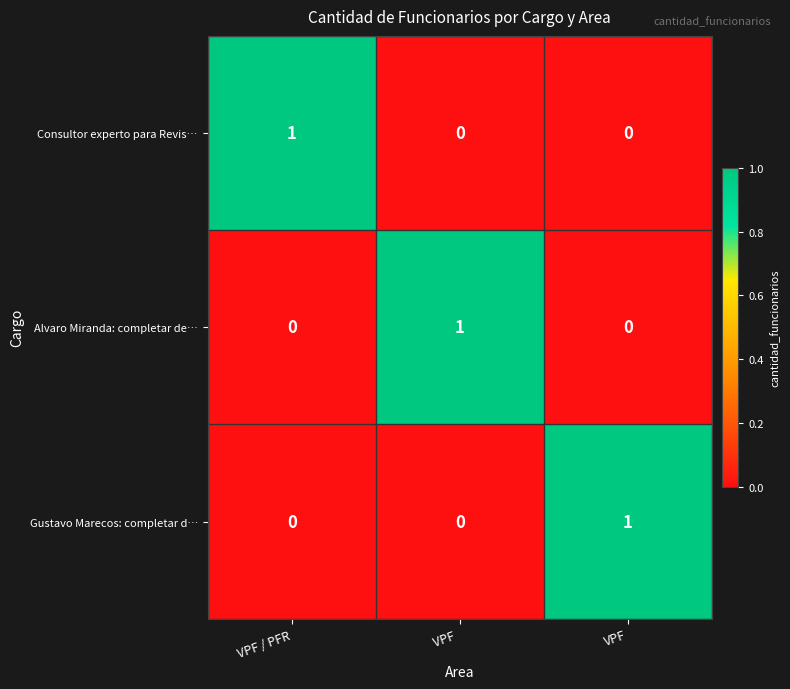

Reading left to right, list all the values displayed in this chart.

Consultor experto para Revis…: VPF / PFR=1	VPF =0	VPF=0
Alvaro Miranda: completar de…: VPF / PFR=0	VPF =1	VPF=0
Gustavo Marecos: completar d…: VPF / PFR=0	VPF =0	VPF=1